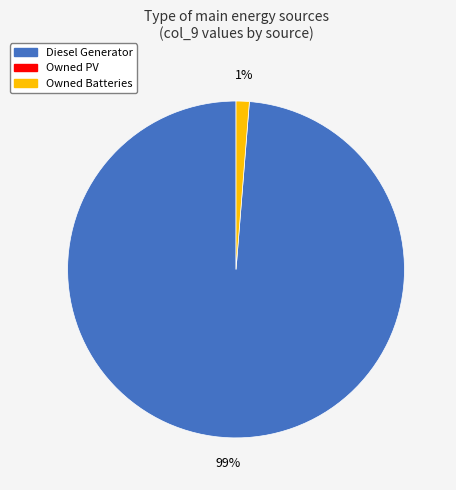

Does any single category account for the majority?

Yes